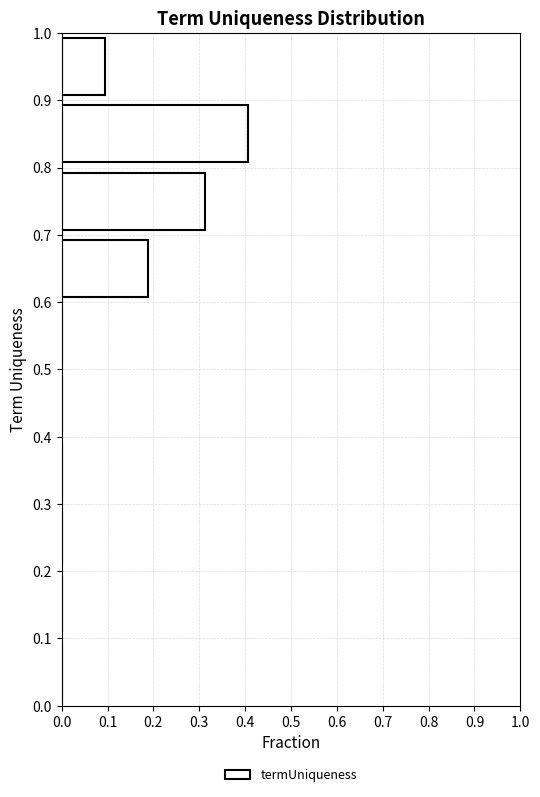

Reading bottom to top, list every bar in this chart as the range it spans on the y-axis followed by its length. The values are not printed on the chart, so give them approximately, as read against the axis.

0.0 to 0.1: 0
0.1 to 0.2: 0
0.2 to 0.3: 0
0.3 to 0.4: 0
0.4 to 0.5: 0
0.5 to 0.6: 0
0.6 to 0.7: 0.19
0.7 to 0.8: 0.31
0.8 to 0.9: 0.41
0.9 to 1.0: 0.09